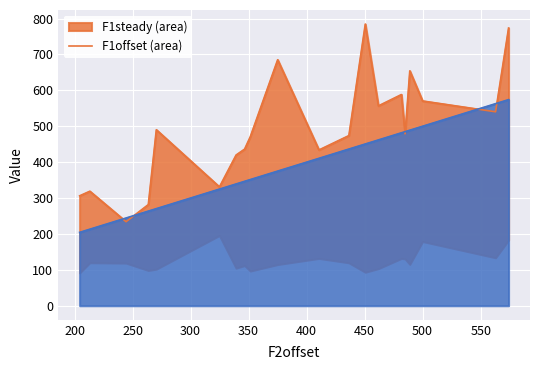

How many data points does each series have?

20